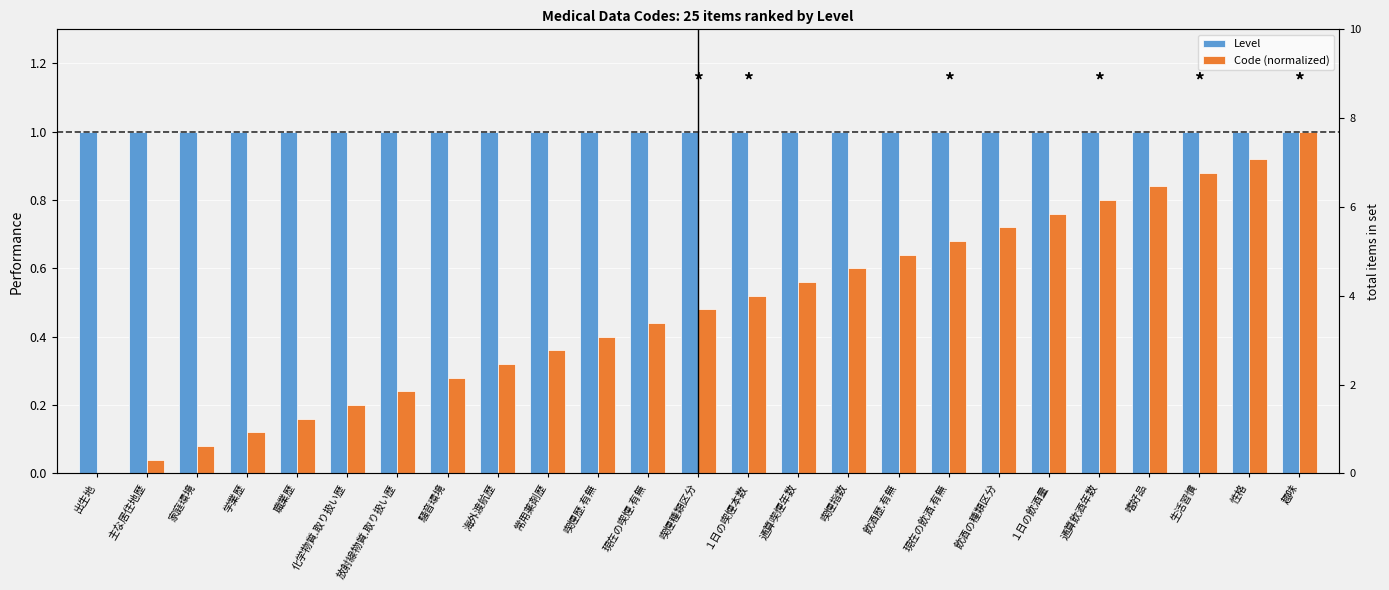

Reading left to right, extract all data points from this chart.

Level: 出生地=1.0	主な居住地歴=1.0	家庭環境=1.0	学業歴=1.0	職業歴=1.0	化学物質.取り扱い歴=1.0	放射線物質.取り扱い歴=1.0	騒音環境=1.0	海外渡航歴=1.0	常用薬剤歴=1.0	喫煙歴.有無=1.0	現在の喫煙.有無=1.0	喫煙種類区分=1.0	１日の喫煙本数=1.0	通算喫煙年数=1.0	喫煙指数=1.0	飲酒歴.有無=1.0	現在の飲酒.有無=1.0	飲酒の種類区分=1.0	１日の飲酒量=1.0	通算飲酒年数=1.0	嗜好品=1.0	生活習慣=1.0	性格=1.0	趣味=1.0
Code (normalized): 出生地=0.0	主な居住地歴=0.0	家庭環境=0.1	学業歴=0.1	職業歴=0.2	化学物質.取り扱い歴=0.2	放射線物質.取り扱い歴=0.2	騒音環境=0.3	海外渡航歴=0.3	常用薬剤歴=0.4	喫煙歴.有無=0.4	現在の喫煙.有無=0.4	喫煙種類区分=0.5	１日の喫煙本数=0.5	通算喫煙年数=0.6	喫煙指数=0.6	飲酒歴.有無=0.6	現在の飲酒.有無=0.7	飲酒の種類区分=0.7	１日の飲酒量=0.8	通算飲酒年数=0.8	嗜好品=0.8	生活習慣=0.9	性格=0.9	趣味=1.0